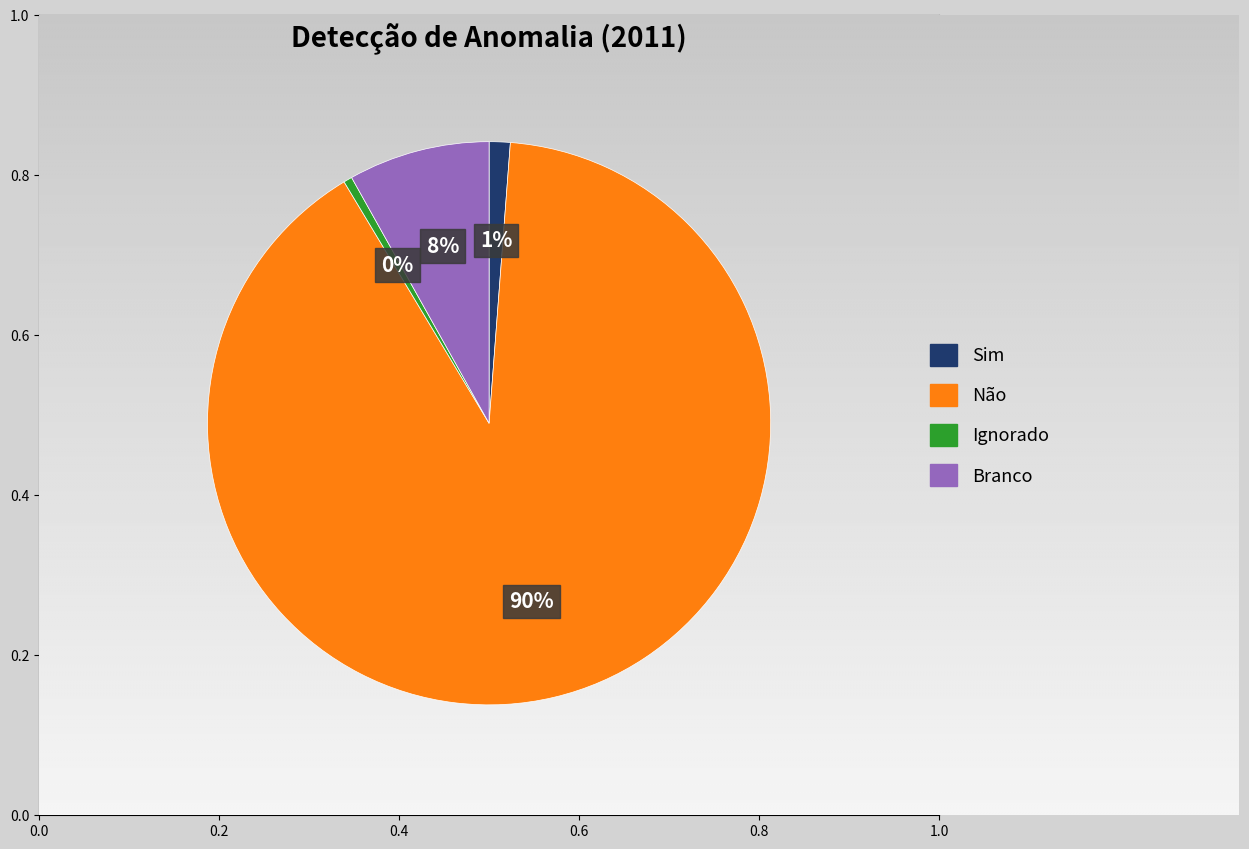

The Branco slice represents 1% of the pie. True or false?

False